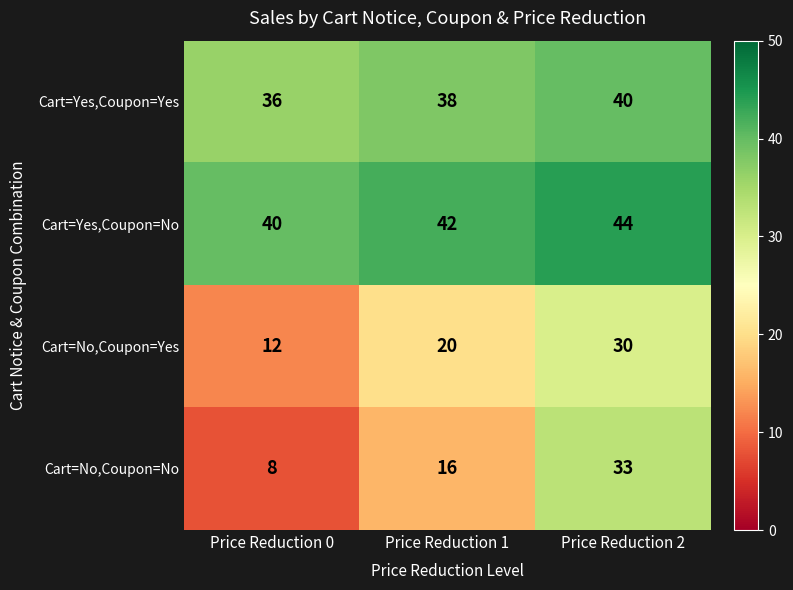

Which series has the largest total across all categories?

Cart=Yes,Coupon=No